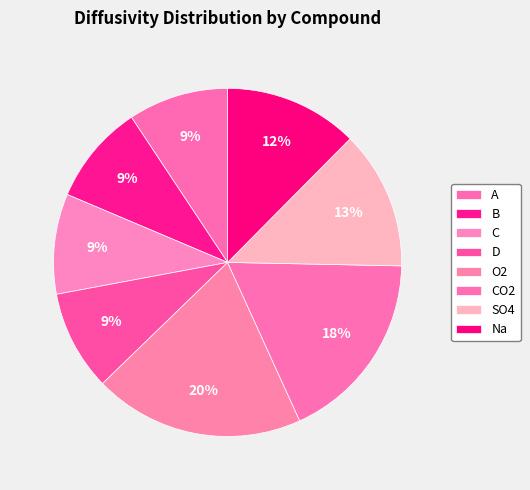

To the nearest percent, what portion does B represent?

9%